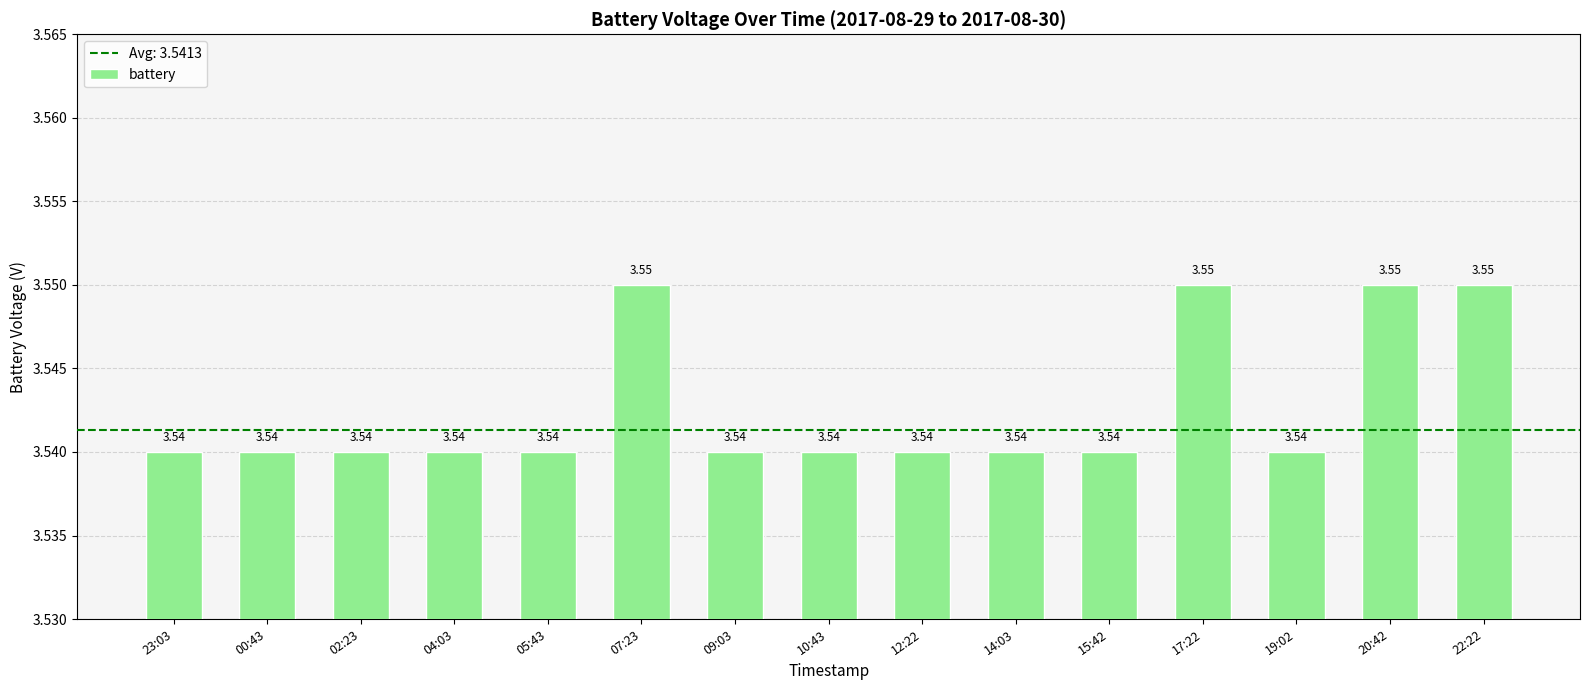

What is the label of the 10th bar from the right?

07:23